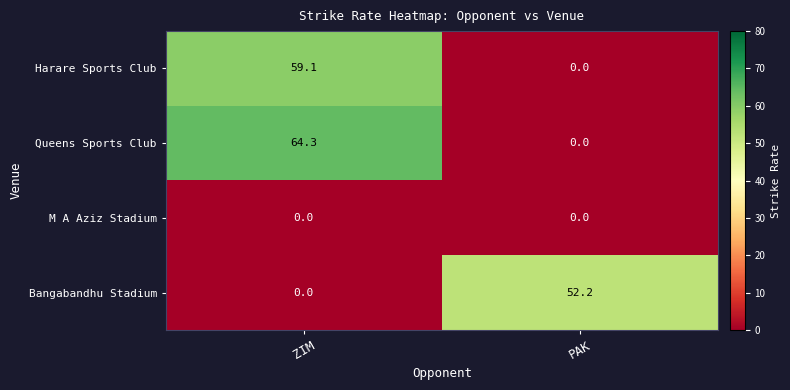

Which series has the largest total across all categories?

Queens Sports Club